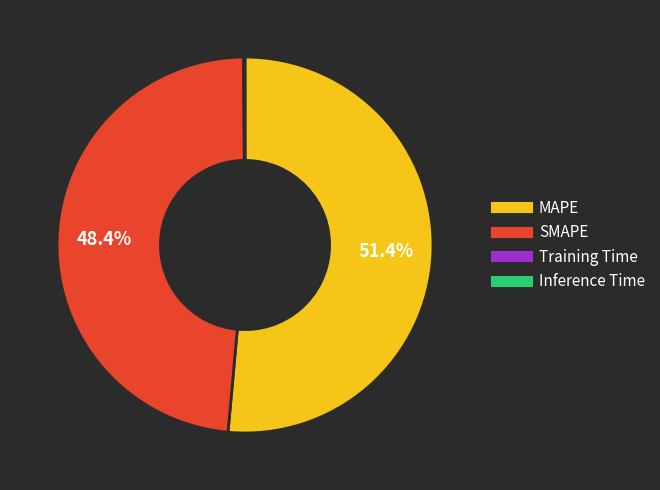

Between MAPE and SMAPE, which is larger?

MAPE